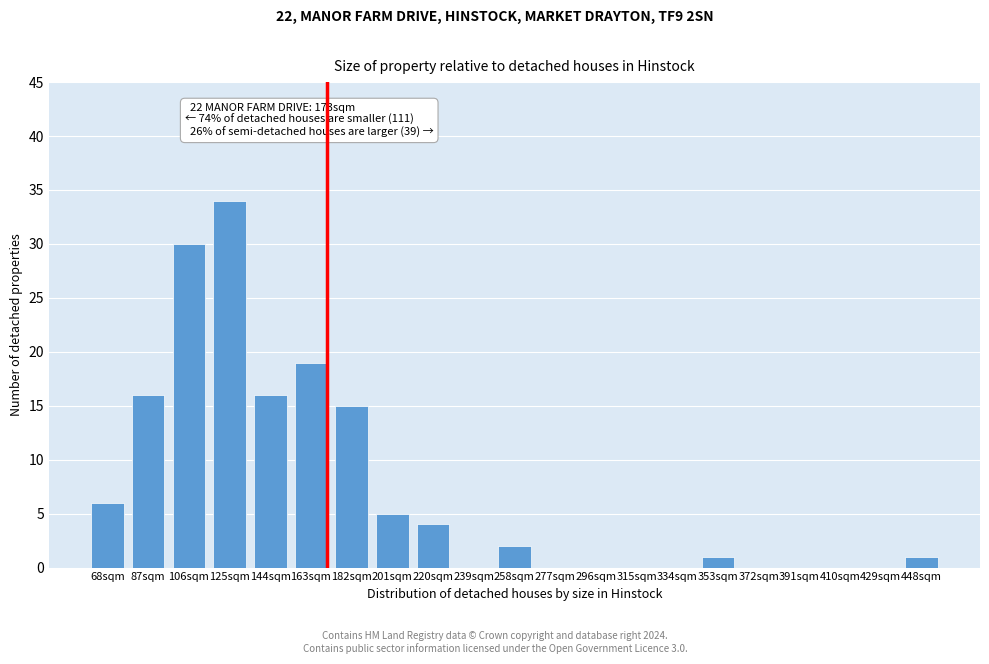

Reading left to right, list all the values displayed in this chart.

68sqm=6	87sqm=16	106sqm=30	125sqm=34	144sqm=16	163sqm=19	182sqm=15	201sqm=5	220sqm=4	239sqm=0	258sqm=2	277sqm=0	296sqm=0	315sqm=0	334sqm=0	353sqm=1	372sqm=0	391sqm=0	410sqm=0	429sqm=0	448sqm=1